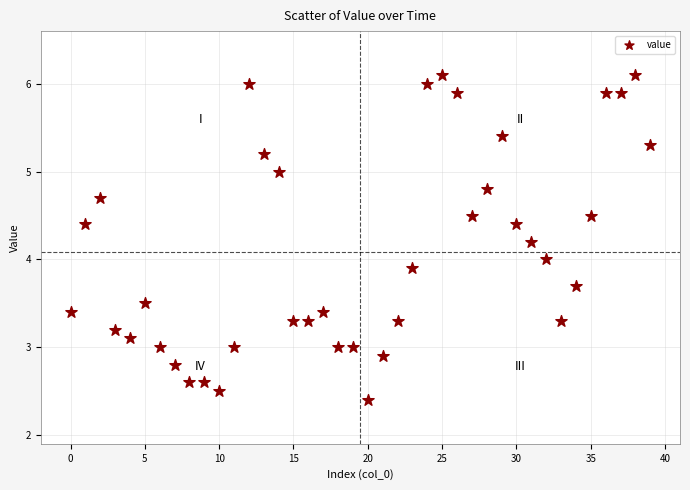

What is the range of Y values (max minus min)?

3.7